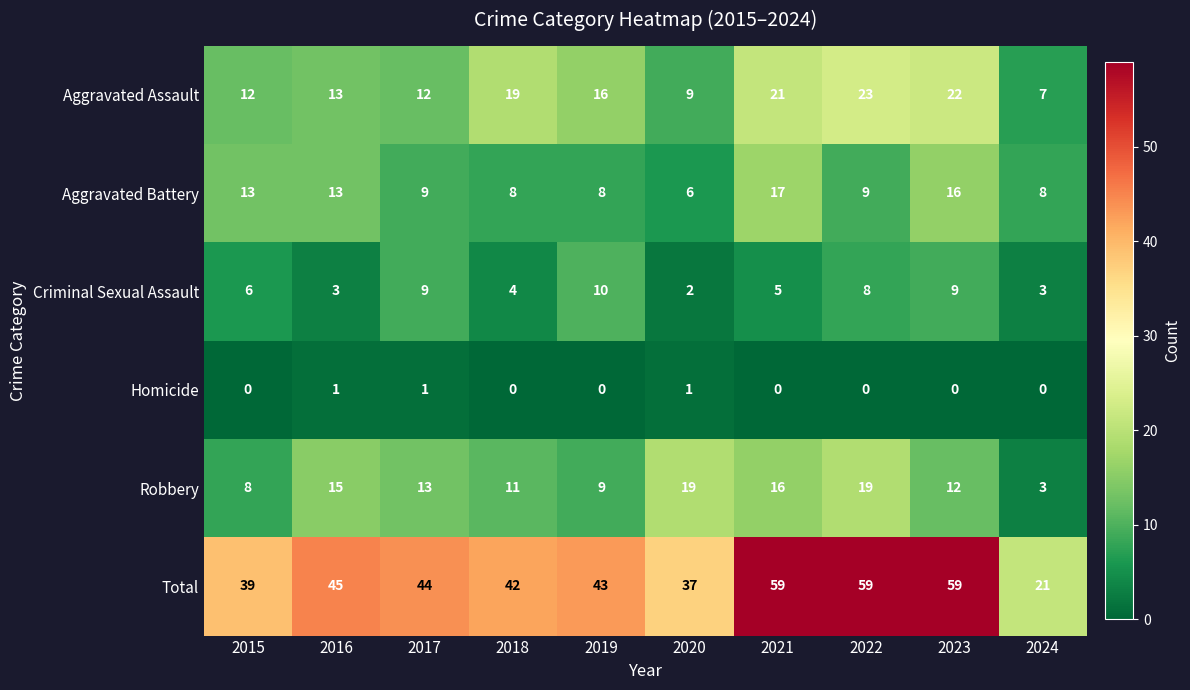

At 2021, list the series in order from largest to smallest.

Total, Aggravated Assault, Aggravated Battery, Robbery, Criminal Sexual Assault, Homicide